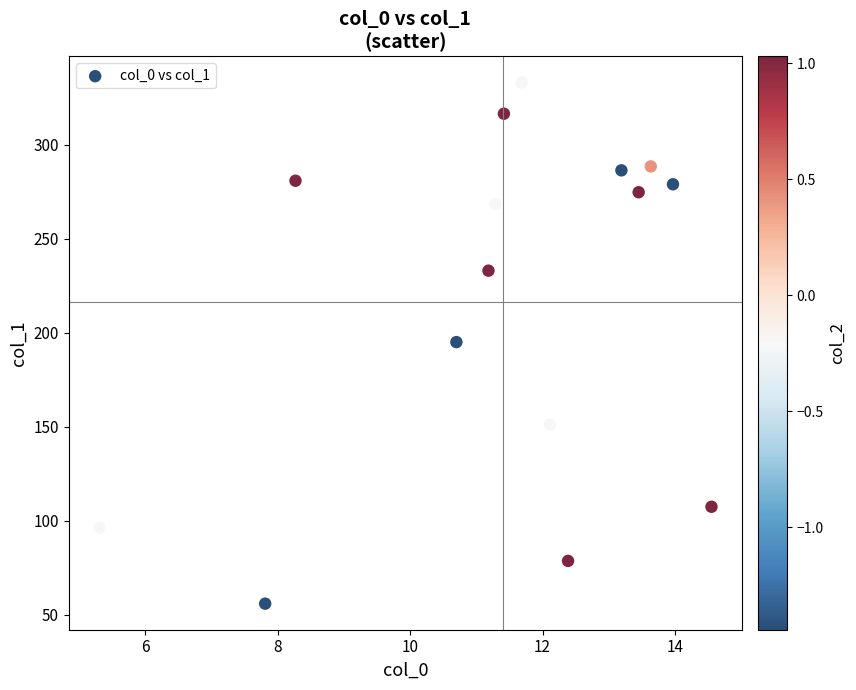

What is the range of Y values (max minus min)?

277.2